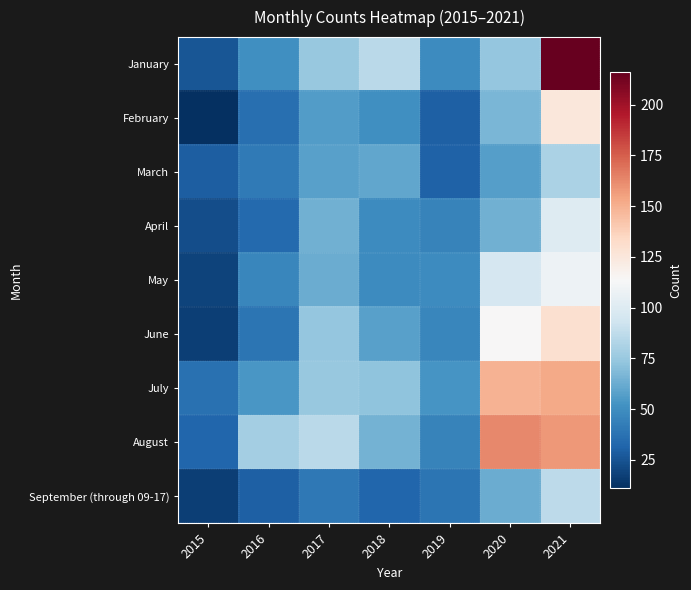

Reading right to left, extract all data points from this chart.

January: 2021=216	2020=74	2019=49	2018=86	2017=75	2016=51	2015=26
February: 2021=125	2020=67	2019=30	2018=51	2017=56	2016=36	2015=11
March: 2021=81	2020=57	2019=31	2018=60	2017=58	2016=41	2015=29
April: 2021=100	2020=64	2019=45	2018=49	2017=64	2016=34	2015=23
May: 2021=108	2020=96	2019=49	2018=49	2017=63	2016=47	2015=19
June: 2021=130	2020=114	2019=47	2018=58	2017=74	2016=39	2015=17
July: 2021=152	2020=149	2019=53	2018=72	2017=75	2016=54	2015=37
August: 2021=158	2020=163	2019=45	2018=65	2017=86	2016=79	2015=32
September (through 09-17): 2021=87	2020=63	2019=39	2018=32	2017=40	2016=30	2015=17